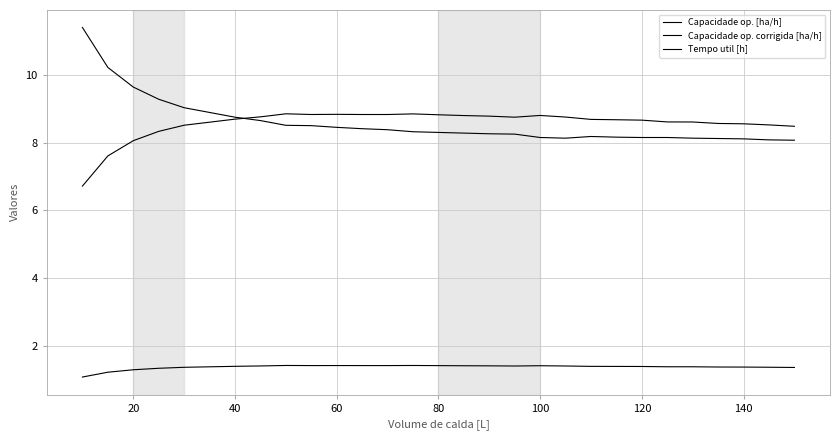

List the series in order of their peak value, highest first.

Tempo util [h], Capacidade op. [ha/h], Capacidade op. corrigida [ha/h]